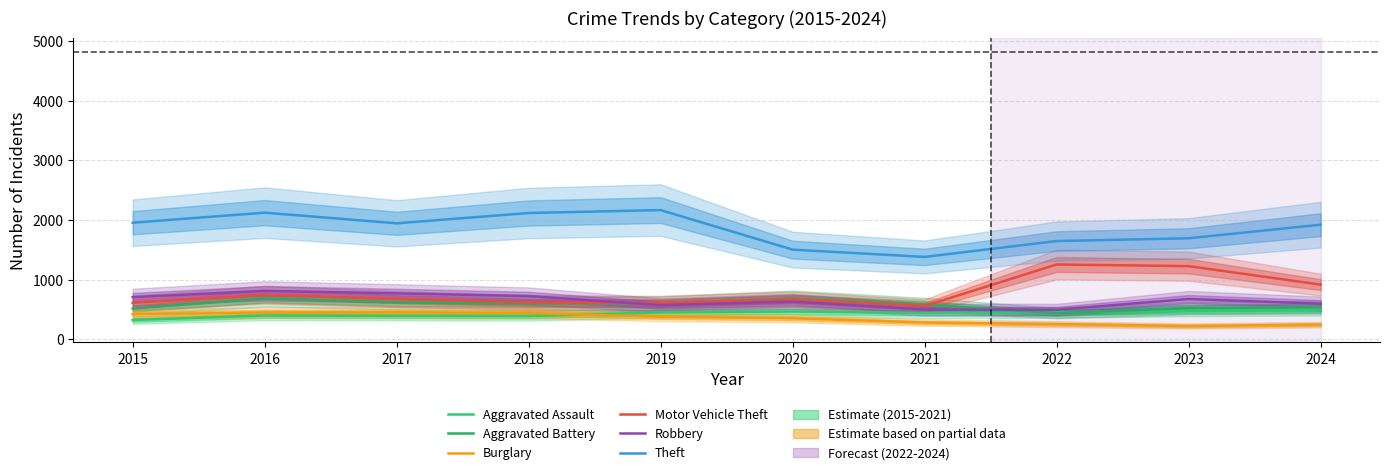

How many interior local valleys does the Motor Vehicle Theft series have?

2